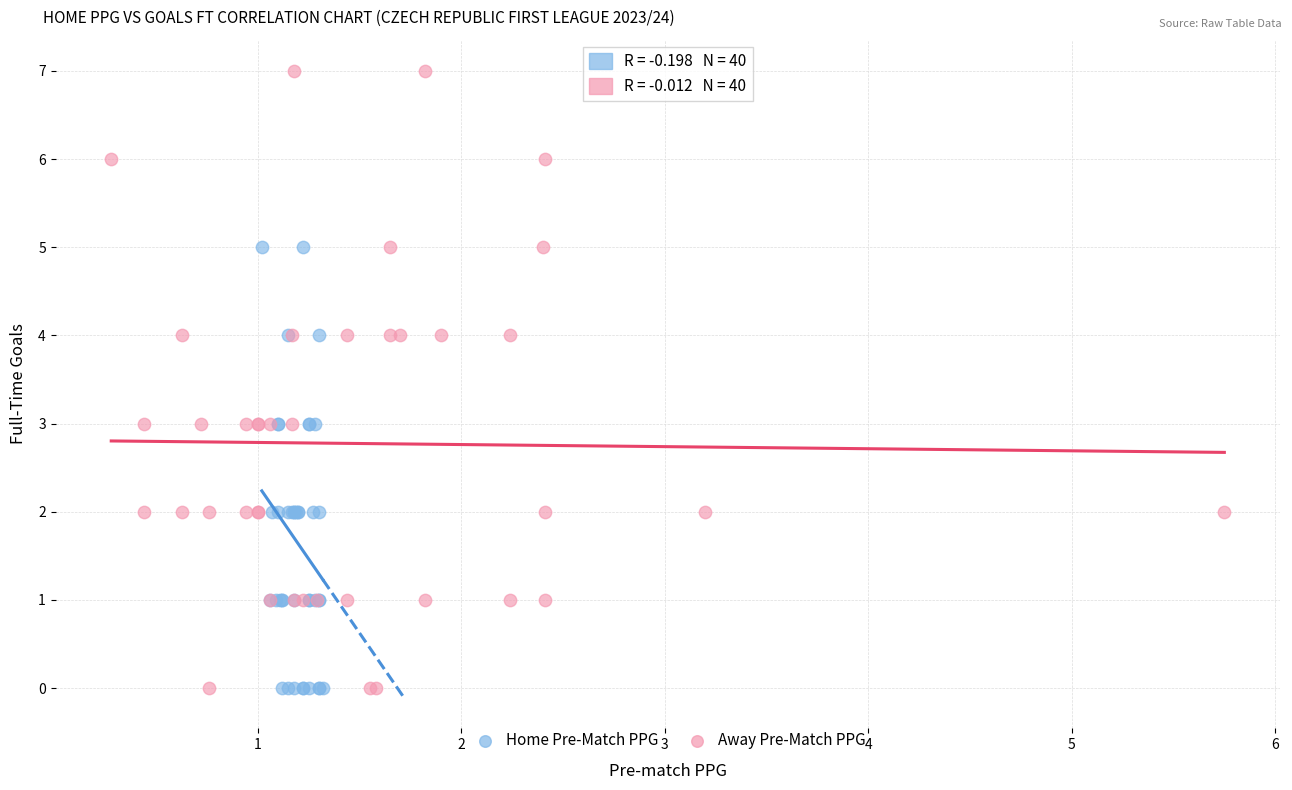

Which series has the largest Y range (max minus min)?

Away Pre-Match PPG